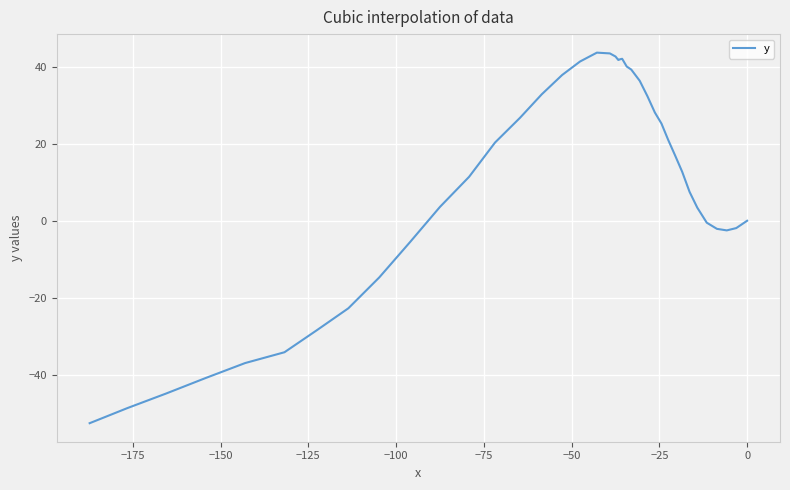

The value at 21 is 22.6. True or false?

False